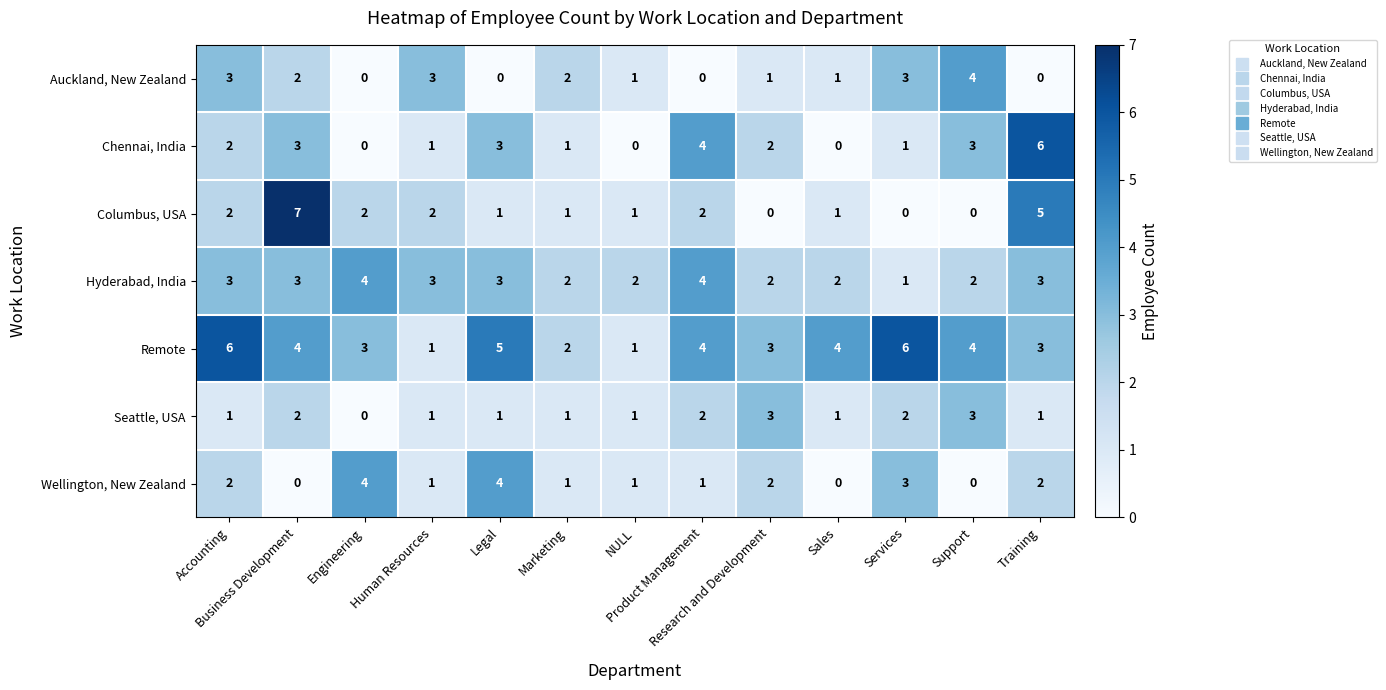

Which series has the largest total across all categories?

Remote